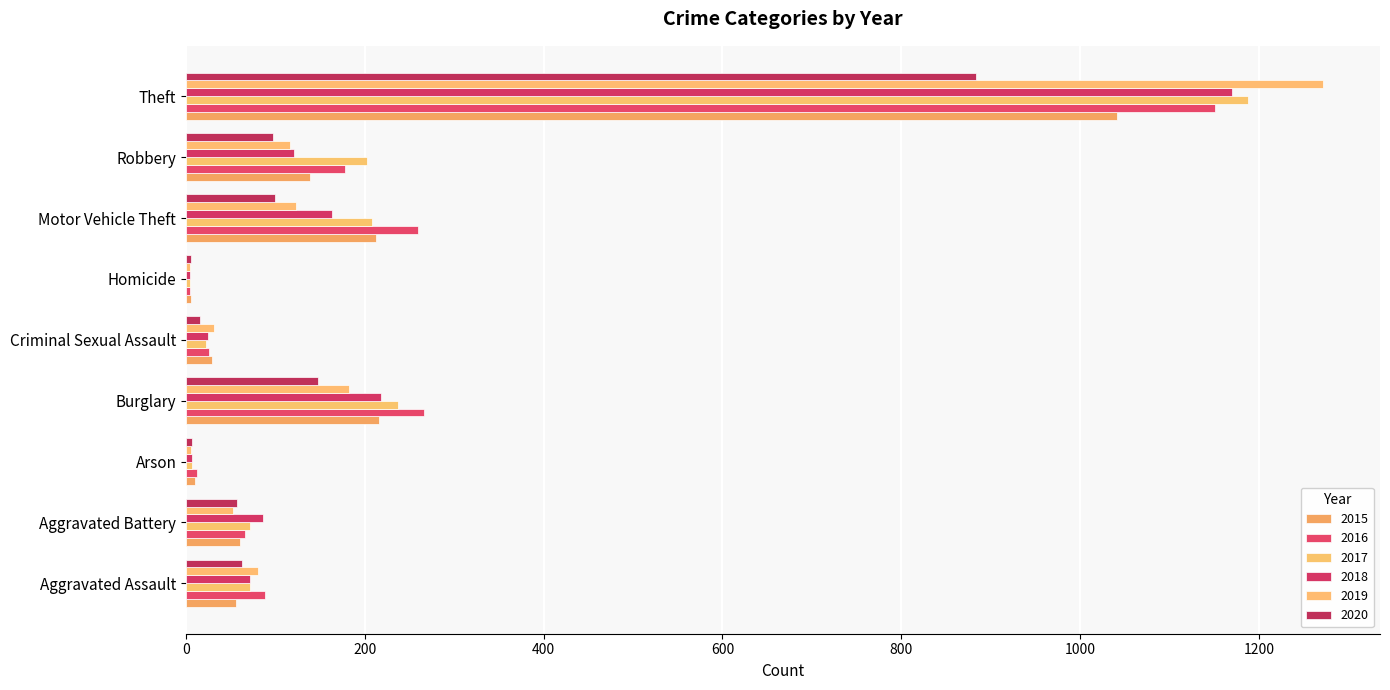

What value does the 2017 series have at Aggravated Battery, to the nearest 50?

50